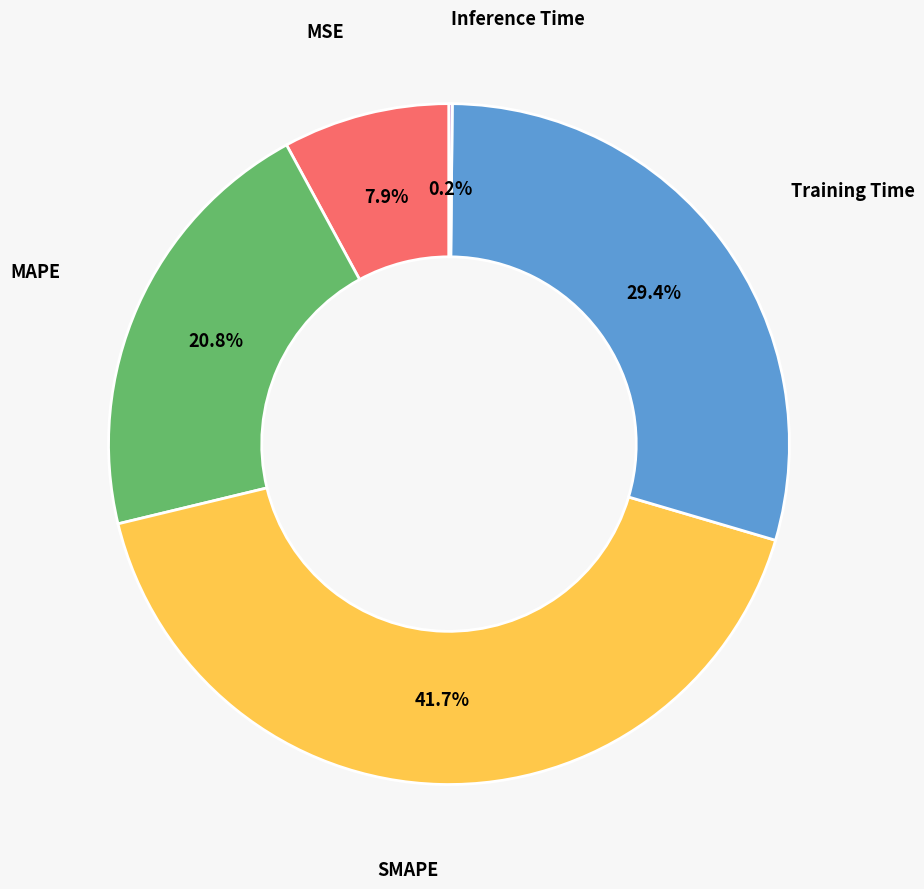

To the nearest percent, what is the average slice percentage?

20%